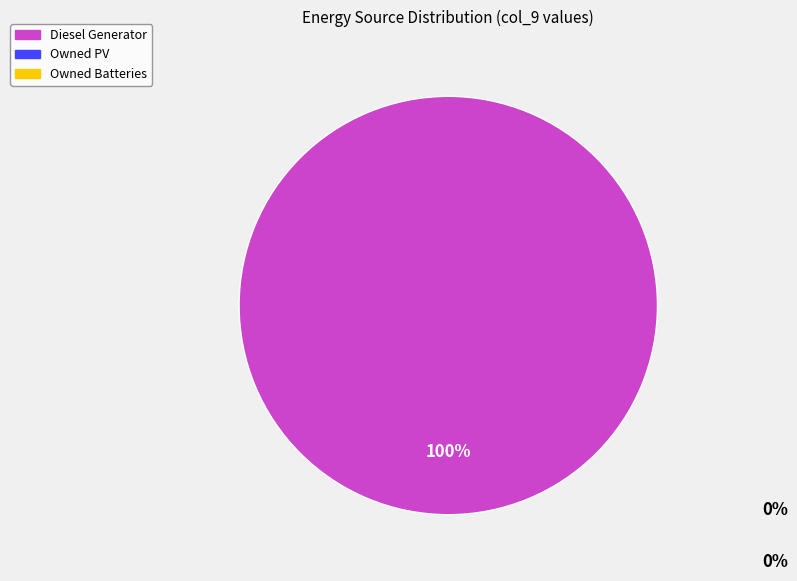

Is there a majority slice in this chart?

Yes